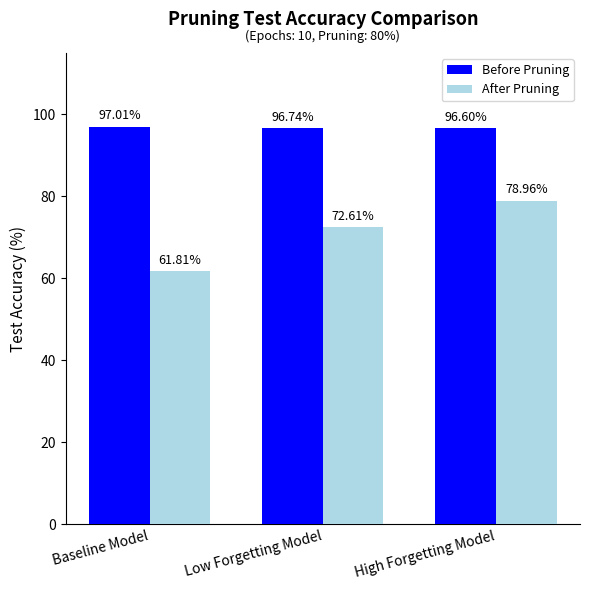

Reading left to right, transcribe all the data shown in this chart.

Before Pruning: Baseline Model=97.0	Low Forgetting Model=96.7	High Forgetting Model=96.6
After Pruning: Baseline Model=61.8	Low Forgetting Model=72.6	High Forgetting Model=79.0